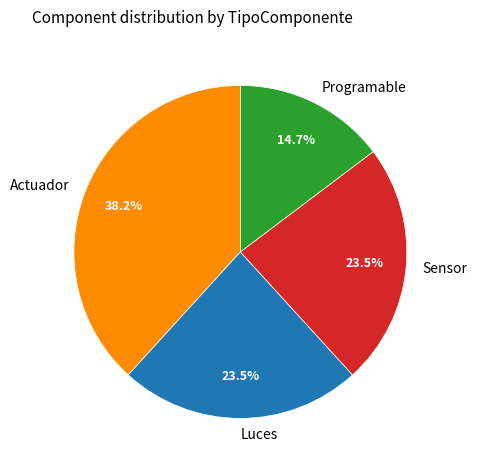

Does Programable account for over 50% of the chart?

No